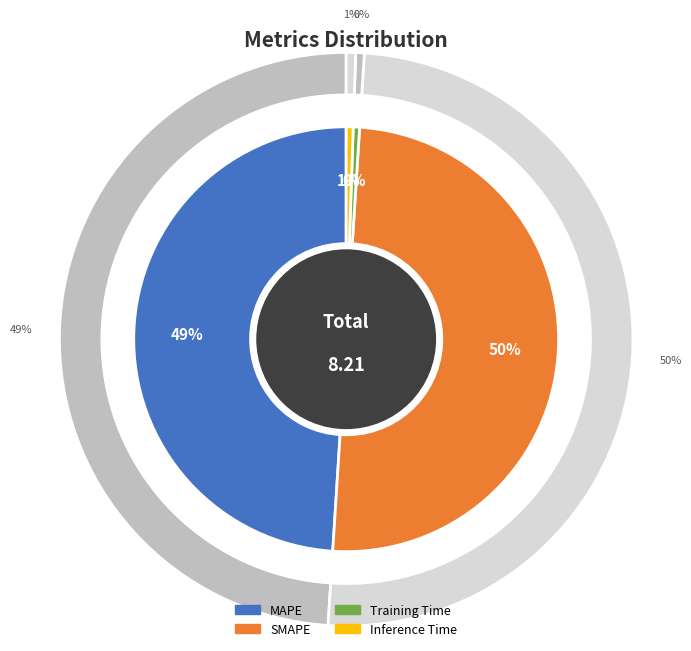

Rank the categories by value from highest to lowest.

SMAPE, MAPE, Inference Time, Training Time